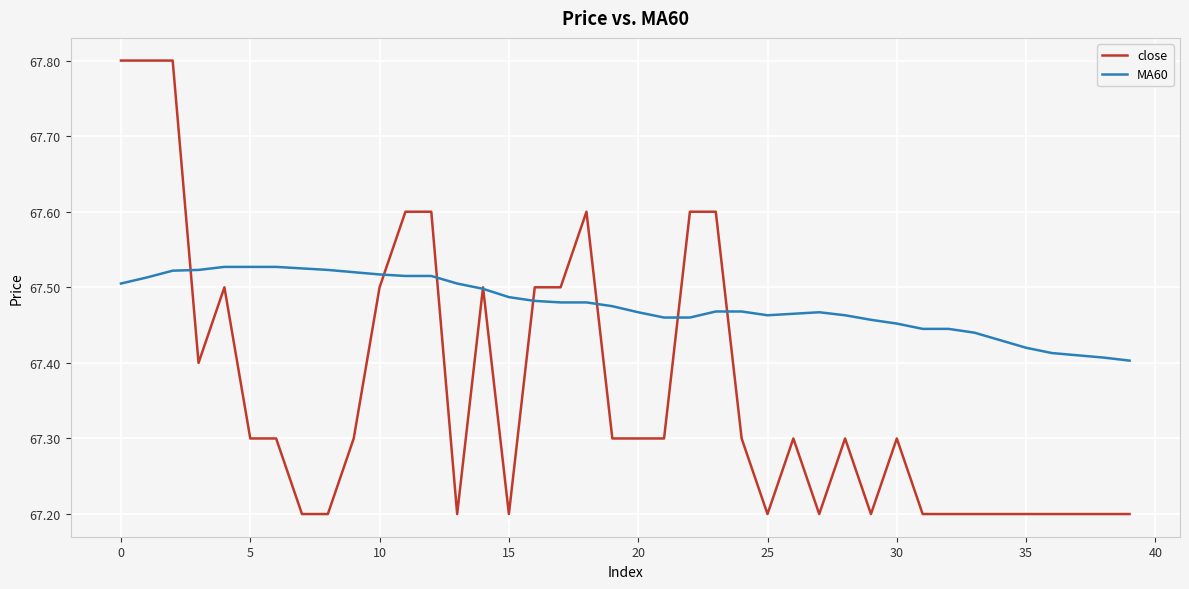

What is the difference between the maximum and second lowest values in the close series?

0.6